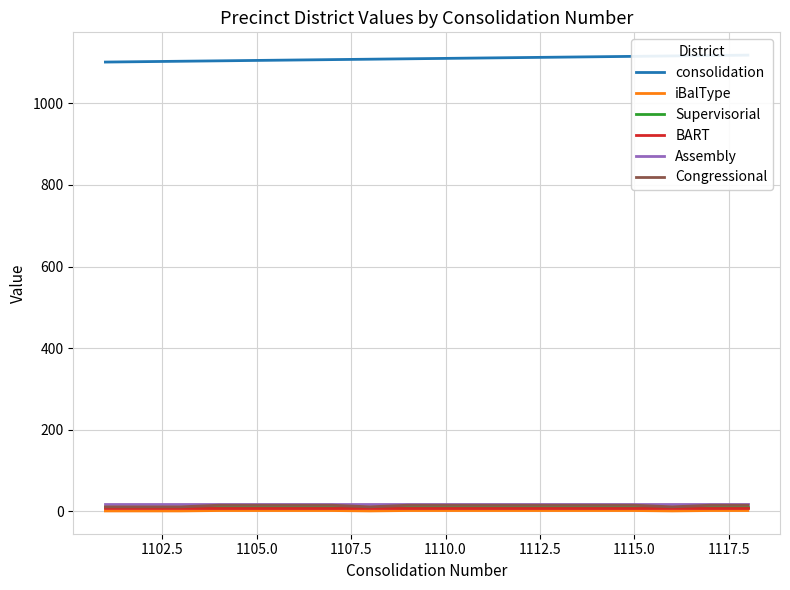

At how many categories does at least one series exceed 666?

17